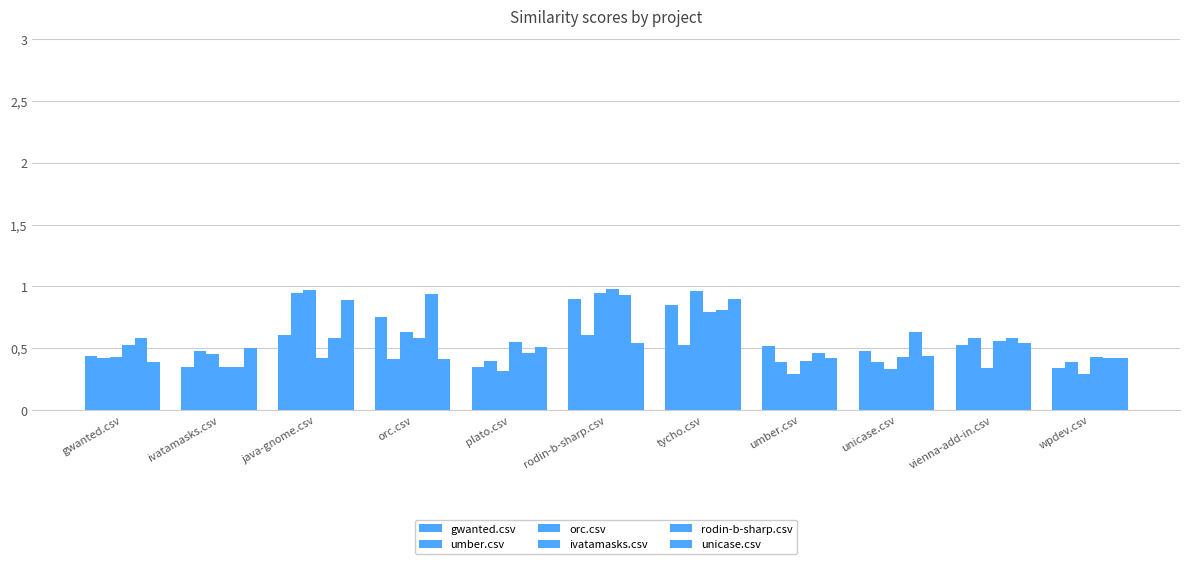

Does the chart contain stacked bars?

No